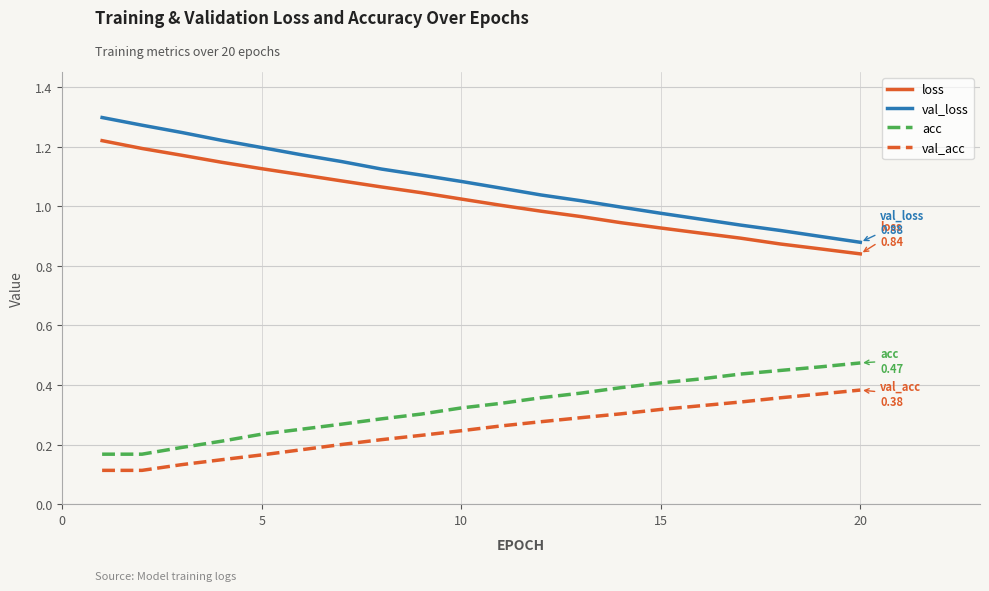

Which series has the largest total across all categories?

val_loss